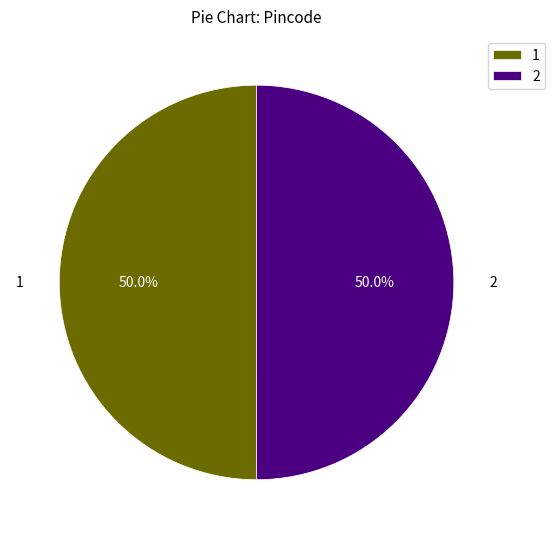

Is it true that 1 is 50% of the pie?

True